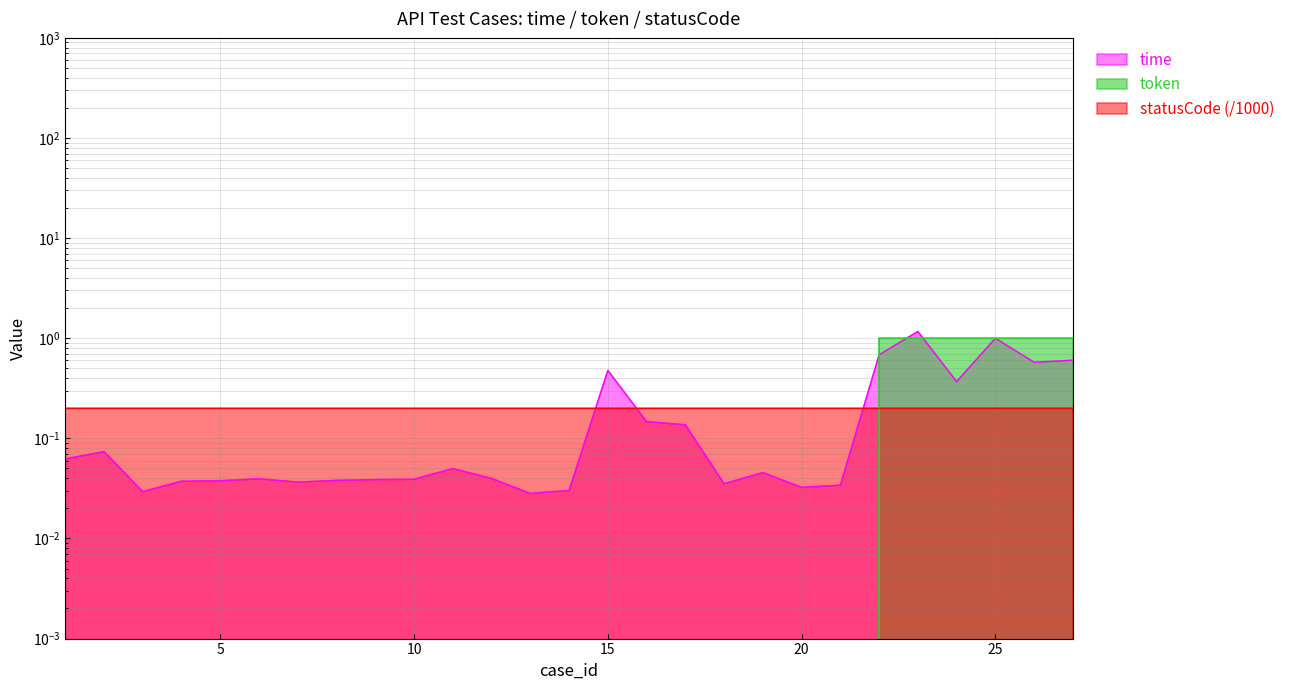

What is the difference between the maximum and minimum values in the token series?

1.0